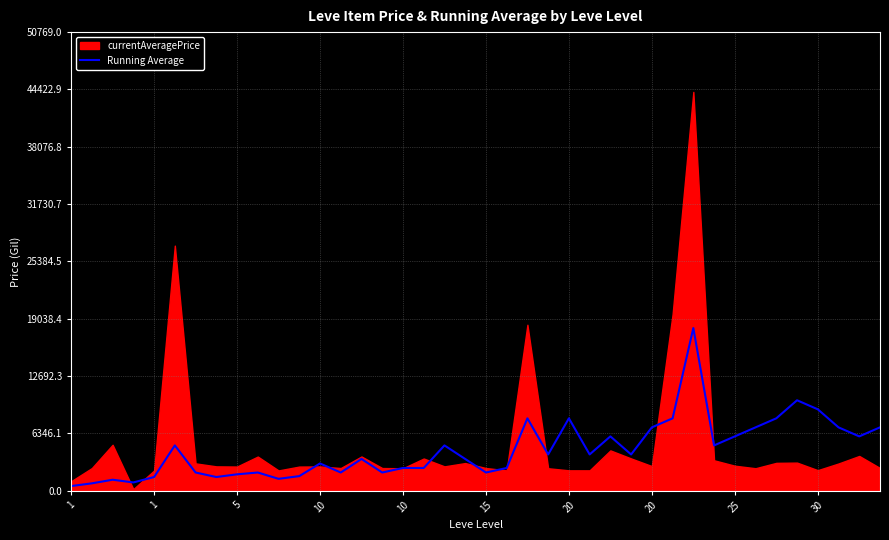

What is the average value?

4515